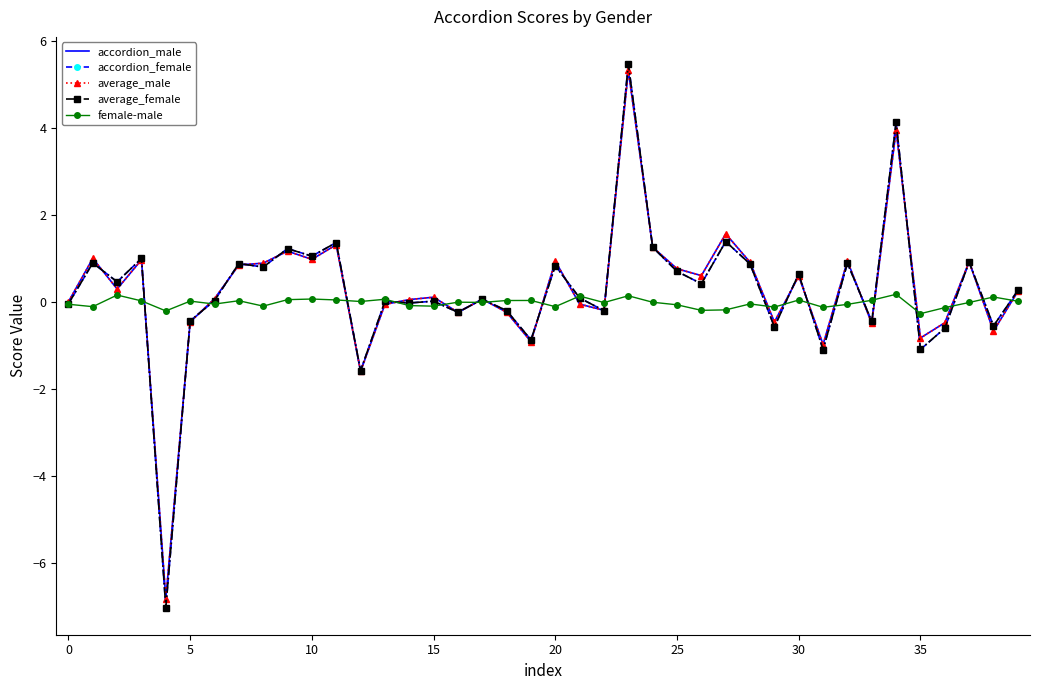

What is the minimum value for accordion_male?

-6.8